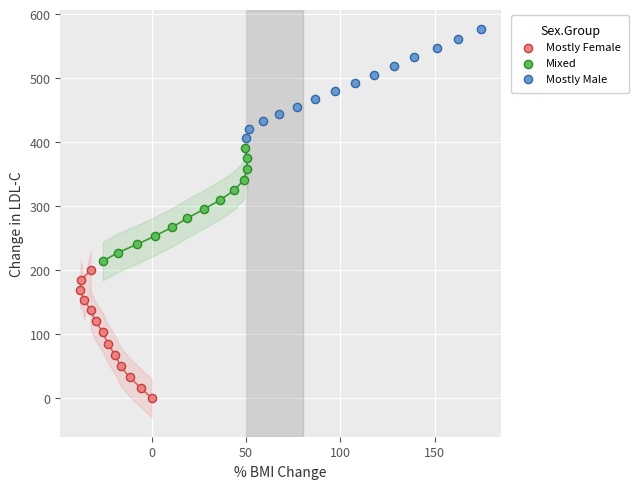

Which series reaches the maximum Y coordinate?

Mostly Male